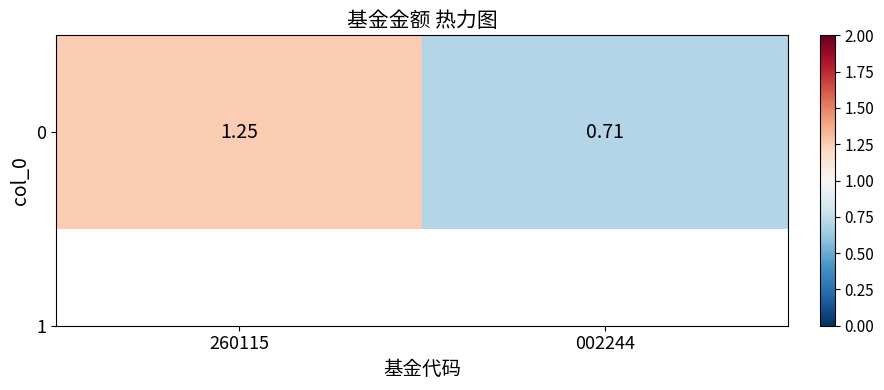

What is the smallest value displayed?

0.7